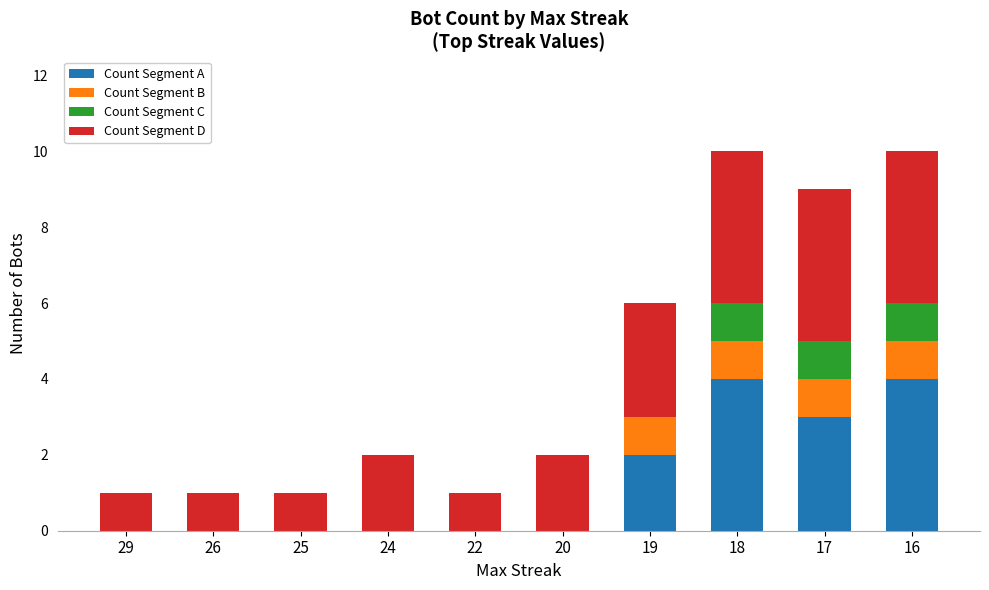

What is the maximum value for Count Segment A?

4